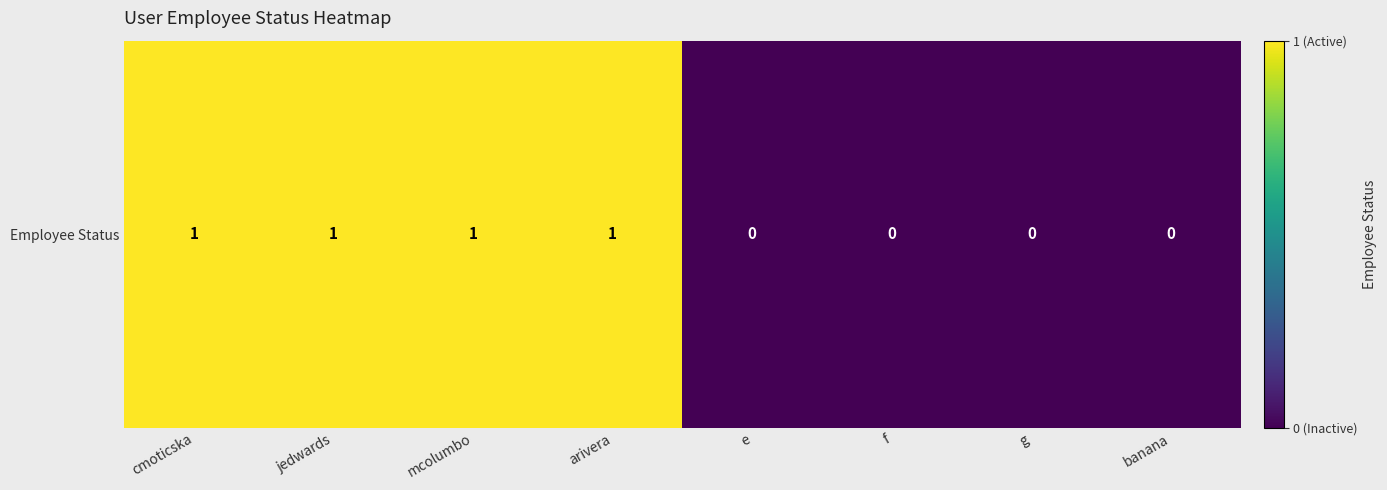

What is the sum of the values at f and jedwards?

1